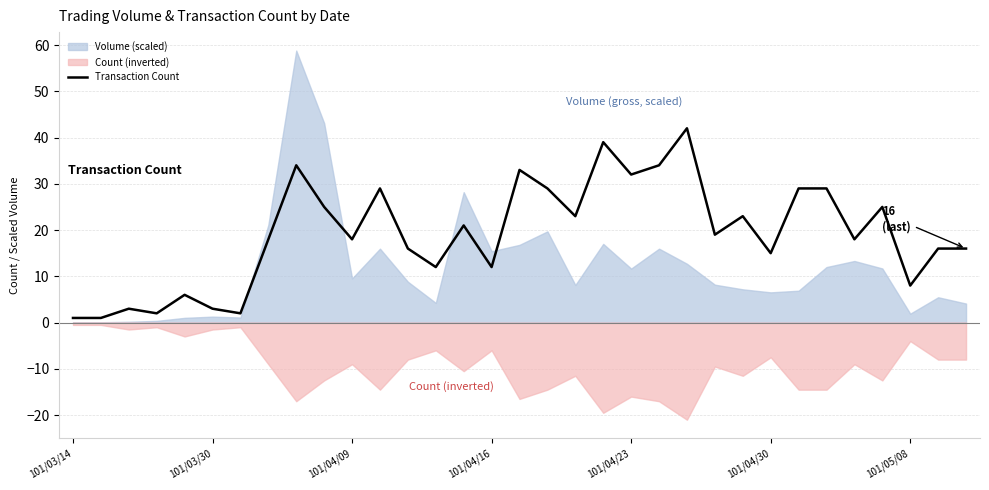

The value of Transaction Count at 101/05/08 is 8. True or false?

True